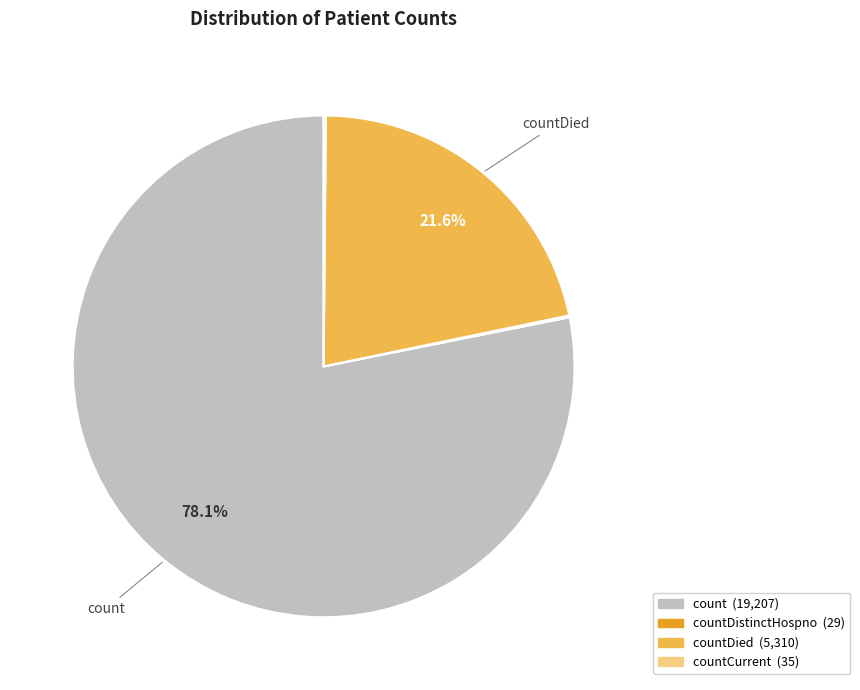

Is there any slice that represents more than half of the pie?

Yes